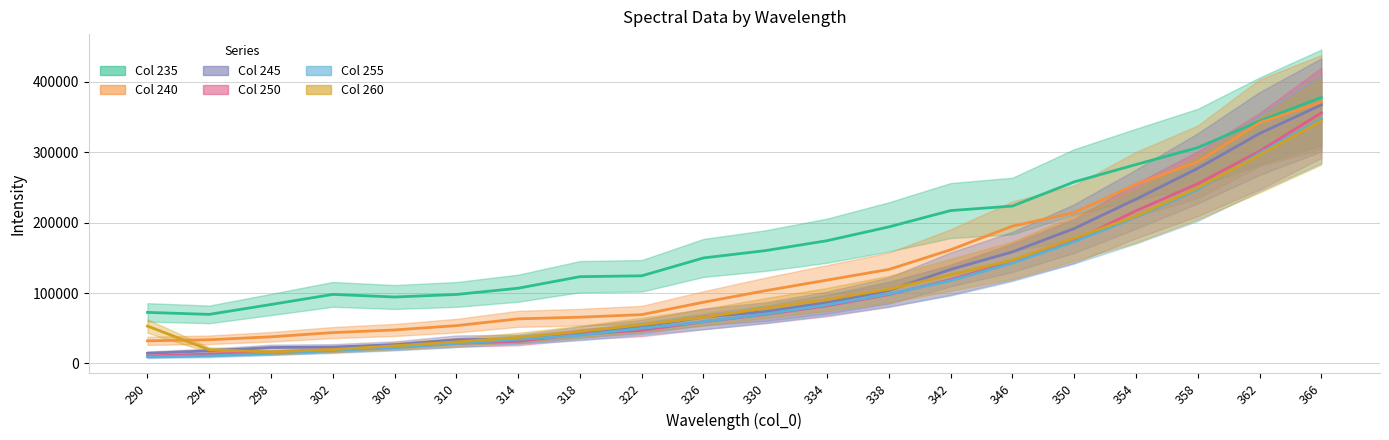

True or false: 245 and 240 cross at least once.

False